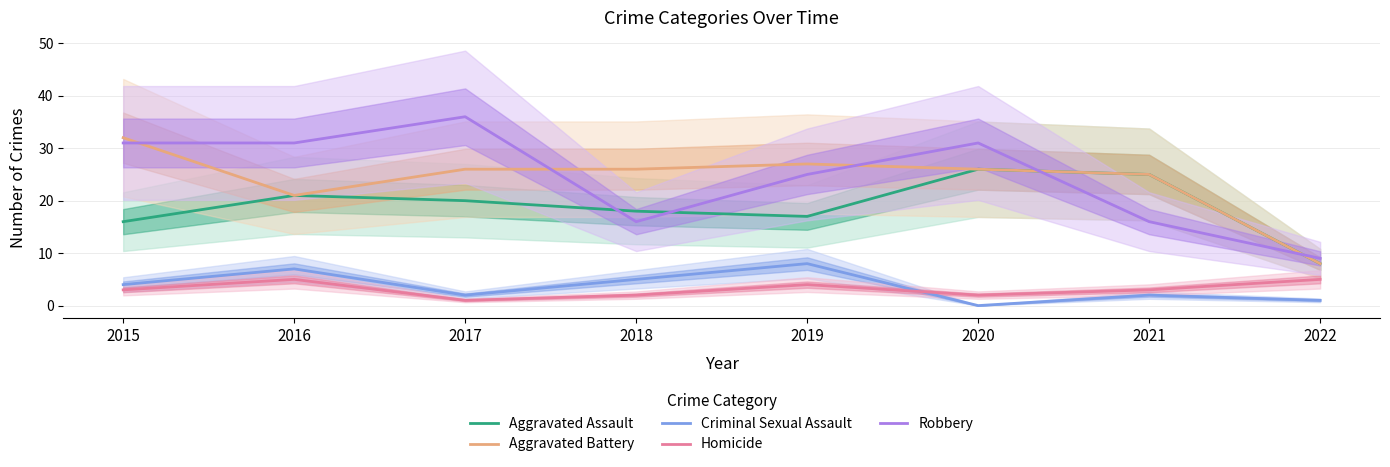

Reading left to right, list all the values displayed in this chart.

Aggravated Assault: 2015=16	2016=21	2017=20	2018=18	2019=17	2020=26	2021=25	2022=8
Aggravated Battery: 2015=32	2016=21	2017=26	2018=26	2019=27	2020=26	2021=25	2022=8
Criminal Sexual Assault: 2015=4	2016=7	2017=2	2018=5	2019=8	2020=0	2021=2	2022=1
Homicide: 2015=3	2016=5	2017=1	2018=2	2019=4	2020=2	2021=3	2022=5
Robbery: 2015=31	2016=31	2017=36	2018=16	2019=25	2020=31	2021=16	2022=9